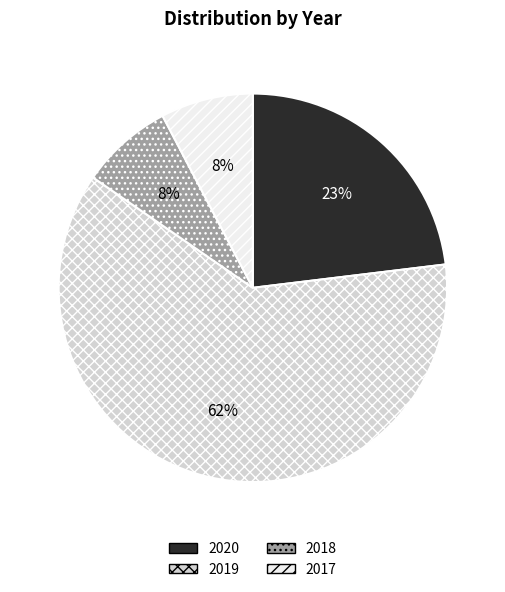

Count the number of slices in the pie.

4